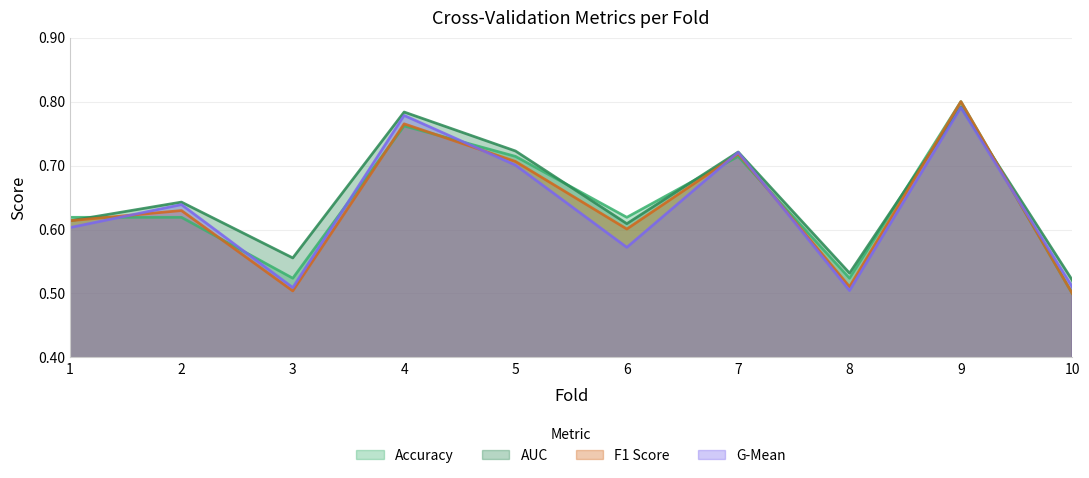

True or false: auc and accuracy intersect in this chart.

True